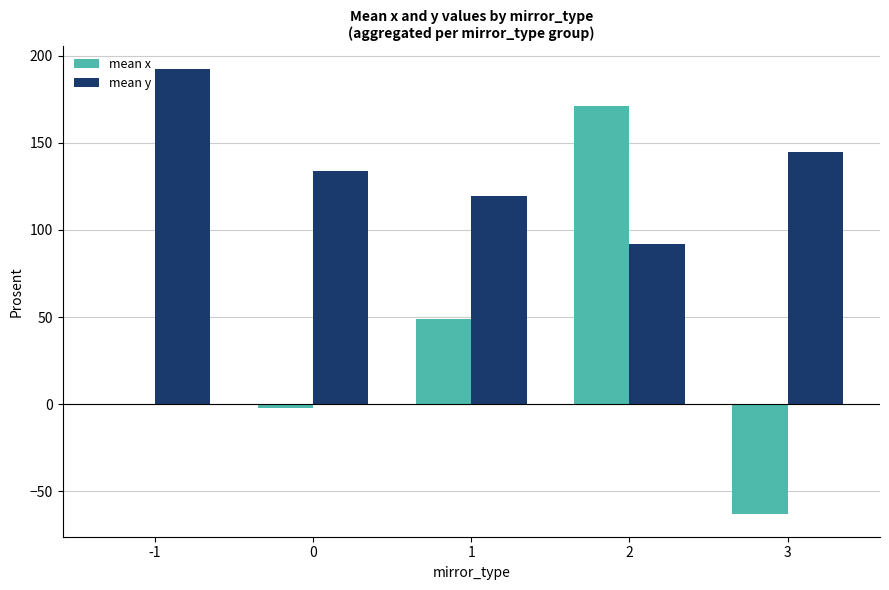

Reading left to right, extract all data points from this chart.

mean x: 0.2	-1.9	48.8	171.0	-63.2
mean y: 192.6	133.6	119.3	91.8	144.5